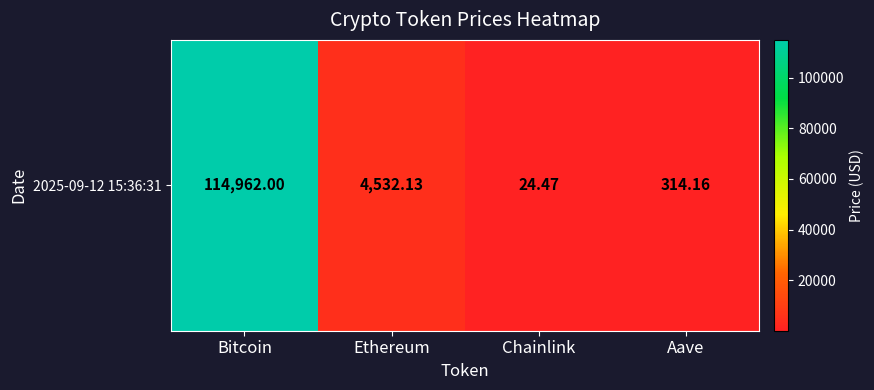

What is the sum of all values?

119832.8